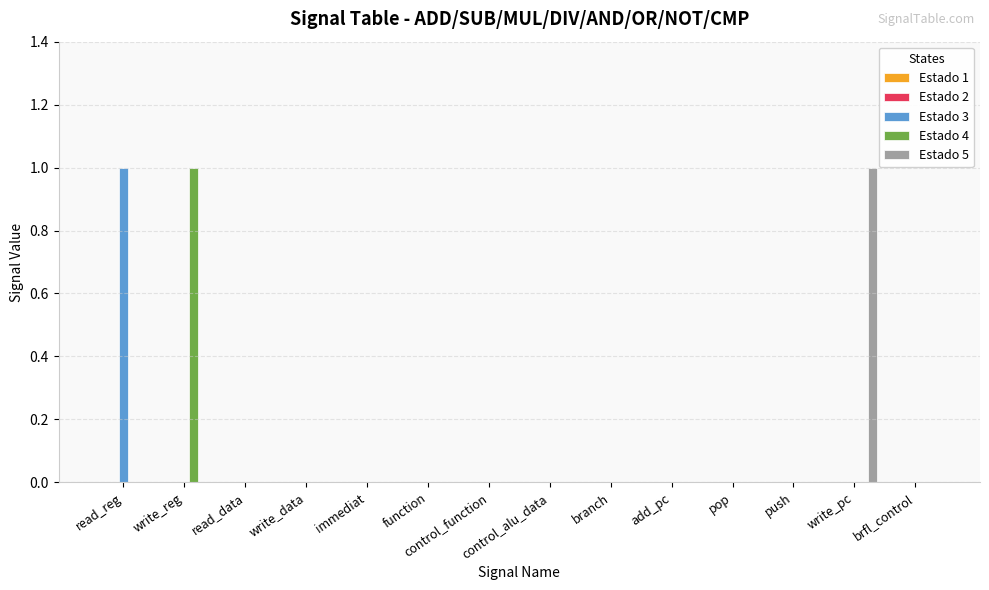

True or false: Estado 4 has a value of 0 at function.

True